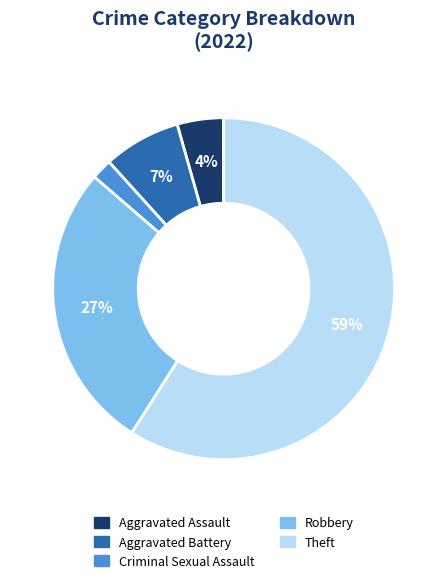

What percentage is the Aggravated Battery slice, to the nearest percent?

7%